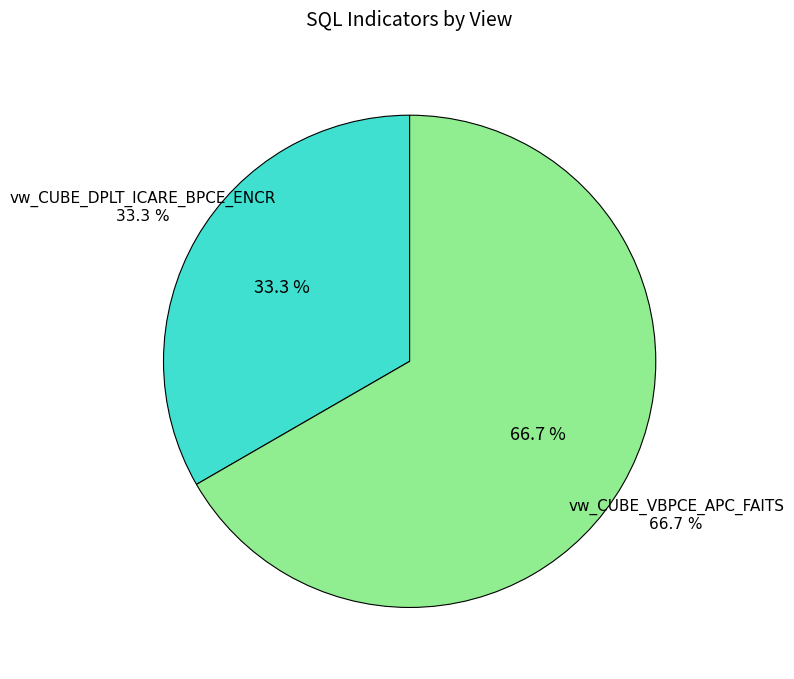

How much of the chart is everything except vw_CUBE_DPLT_ICARE_BPCE_ENCR?

66.7%